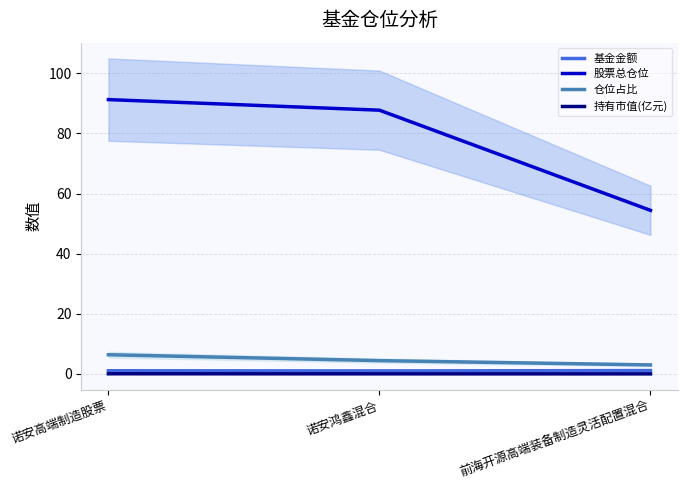

What position from the left is 诺安鸿鑫混合?

2